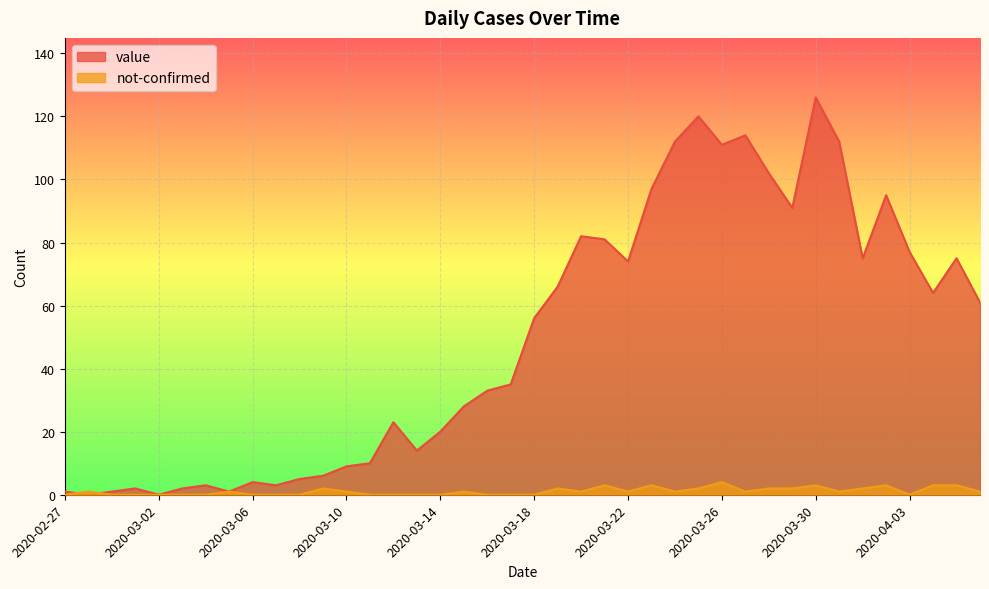

At which label is not-confirmed closest to 2?

2020-03-09